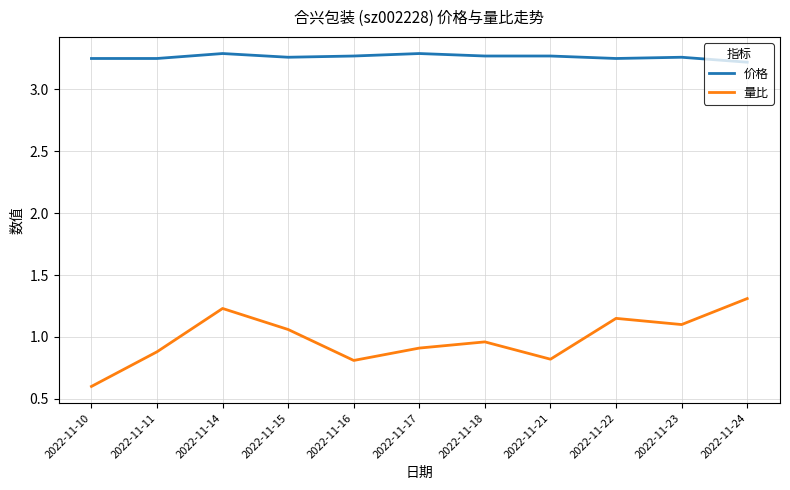

At which label is 价格 closest to 3?

2022-11-24